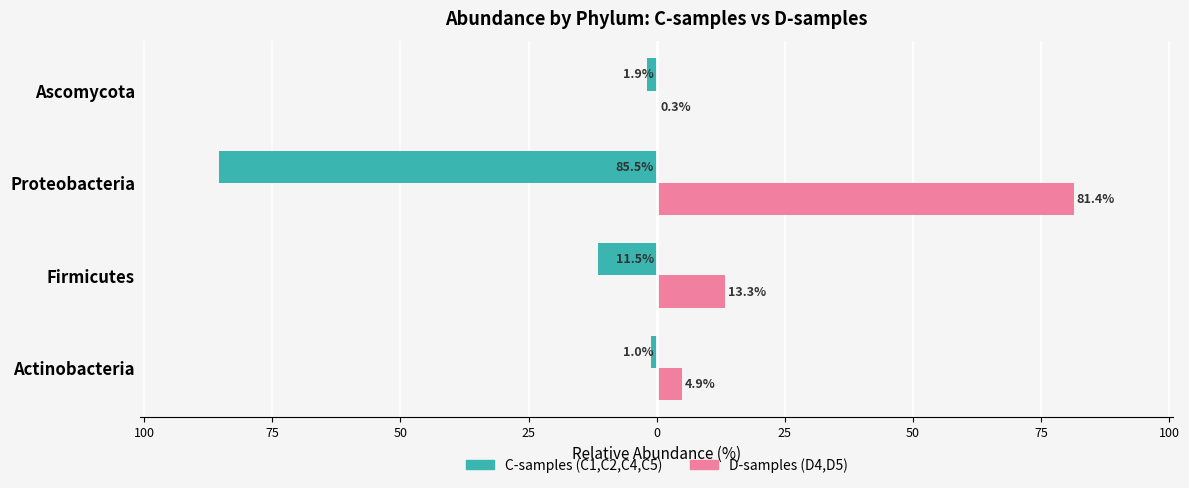

Which series has the largest total across all categories?

D-samples (D4,D5)